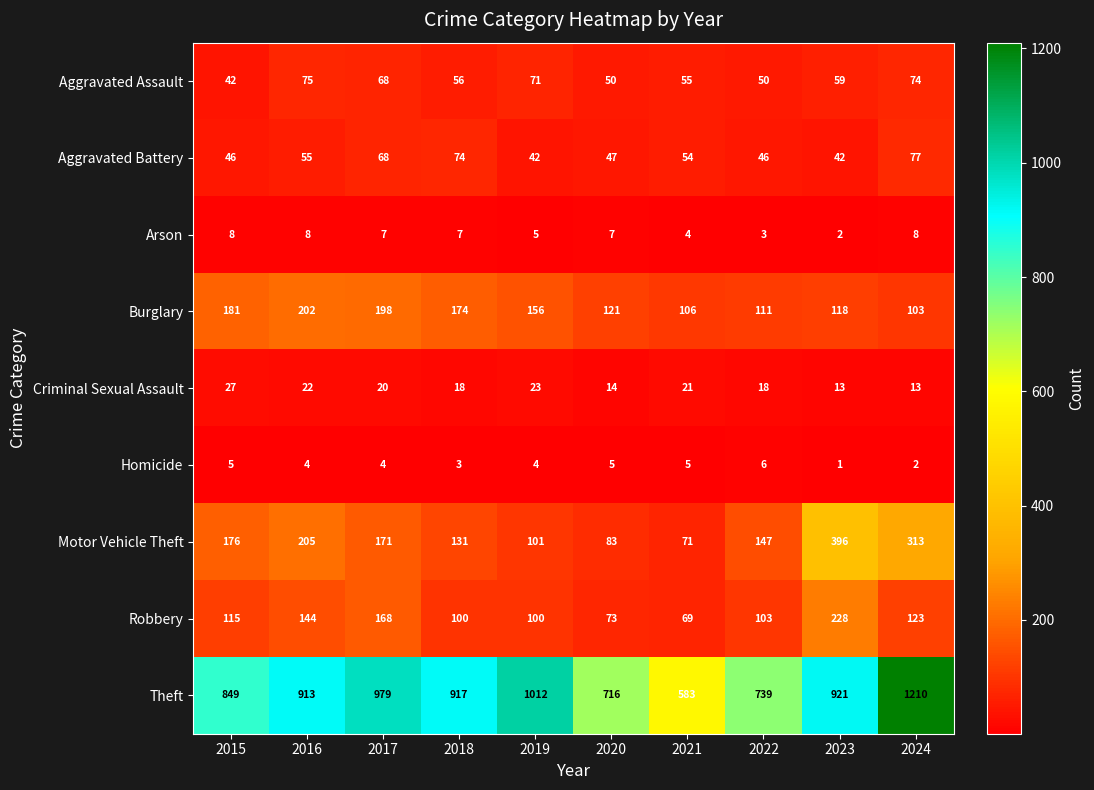

What is the maximum value shown in the chart?

1210